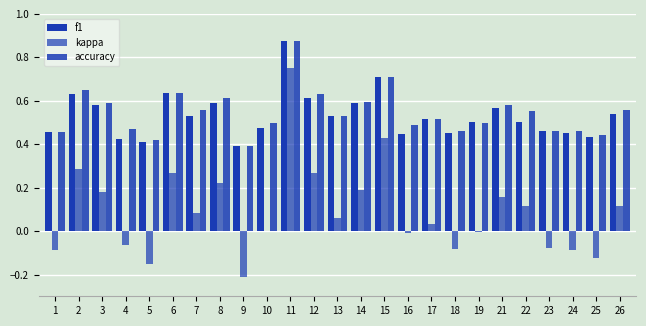

Reading left to right, what are all the values shown in this chart?

f1: 0.5	0.6	0.6	0.4	0.4	0.6	0.5	0.6	0.4	0.5	0.9	0.6	0.5	0.6	0.7	0.4	0.5	0.4	0.5	0.6	0.5	0.5	0.5	0.4	0.5
kappa: -0.1	0.3	0.2	-0.1	-0.2	0.3	0.1	0.2	-0.2	0.0	0.8	0.3	0.1	0.2	0.4	-0.0	0.0	-0.1	-0.0	0.2	0.1	-0.1	-0.1	-0.1	0.1
accuracy: 0.5	0.7	0.6	0.5	0.4	0.6	0.6	0.6	0.4	0.5	0.9	0.6	0.5	0.6	0.7	0.5	0.5	0.5	0.5	0.6	0.6	0.5	0.5	0.4	0.6